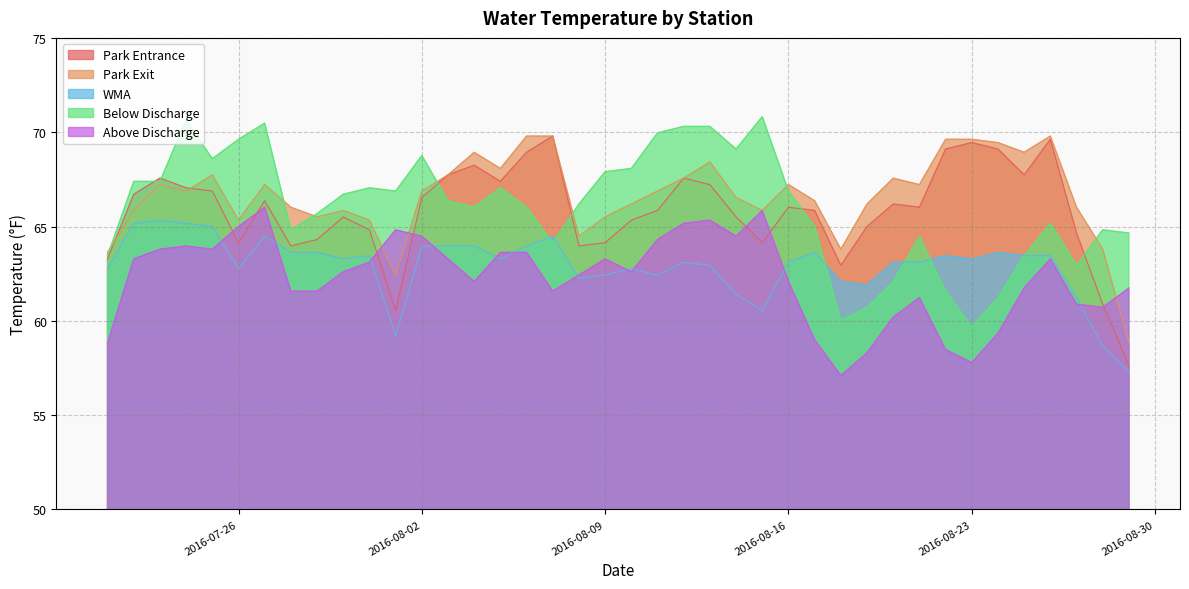

What is the difference between the second highest and minimum values in the Park Entrance series?

12.0